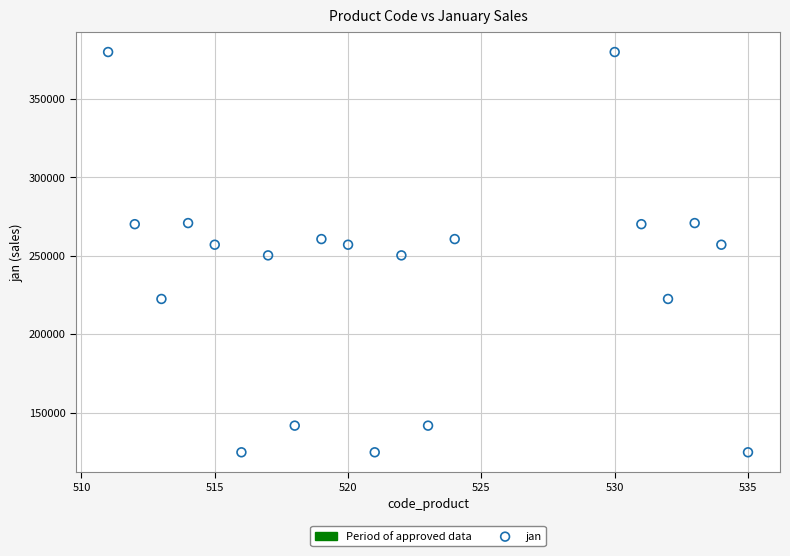

What is the range of Y values (max minus min)?

255300